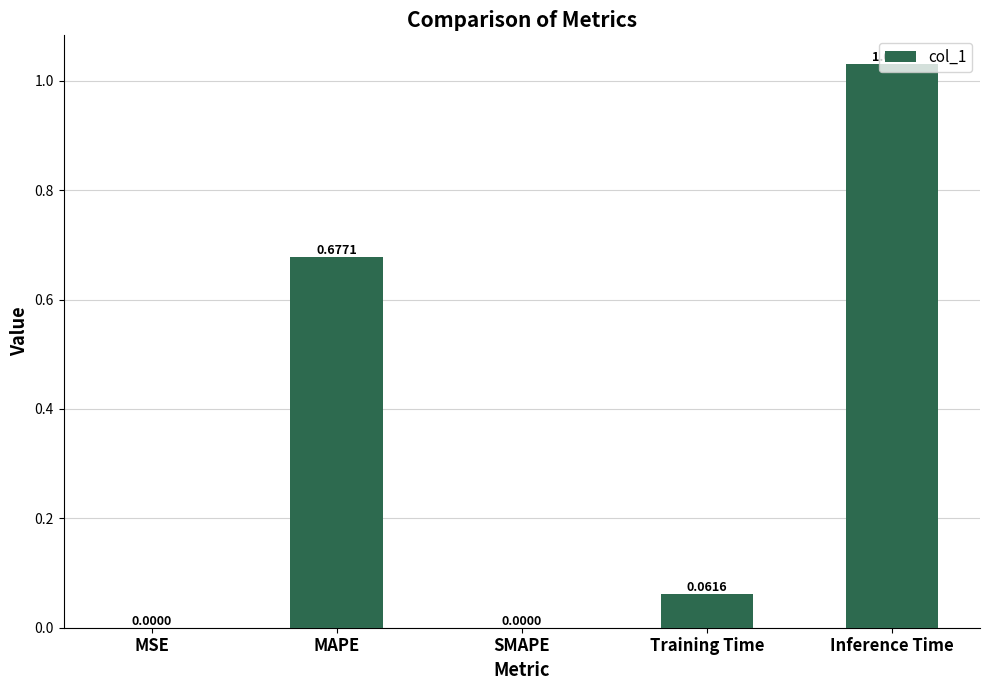

Which has a higher value, Inference Time or Training Time?

Inference Time